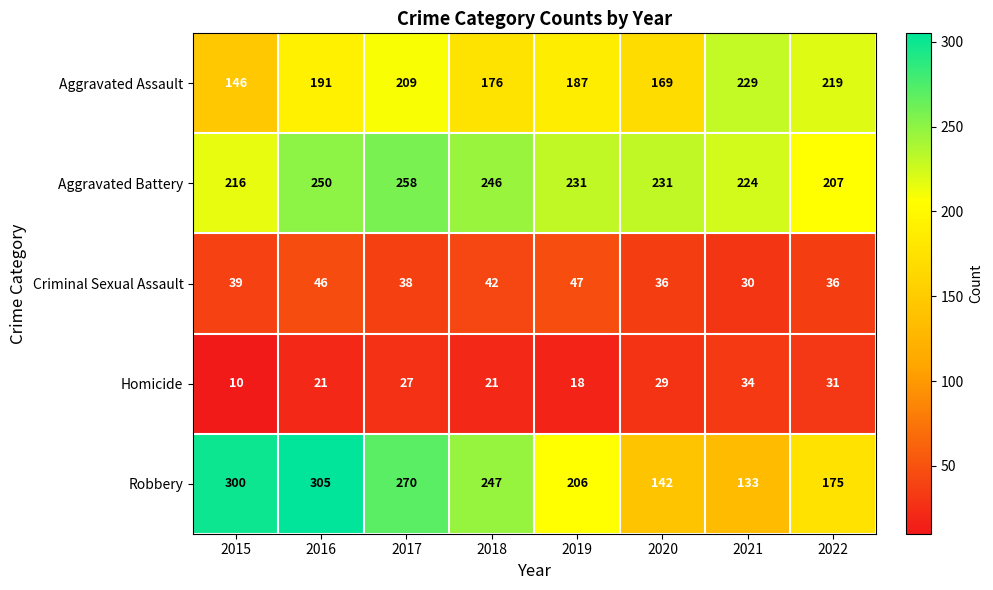

What is the greatest value displayed?

305